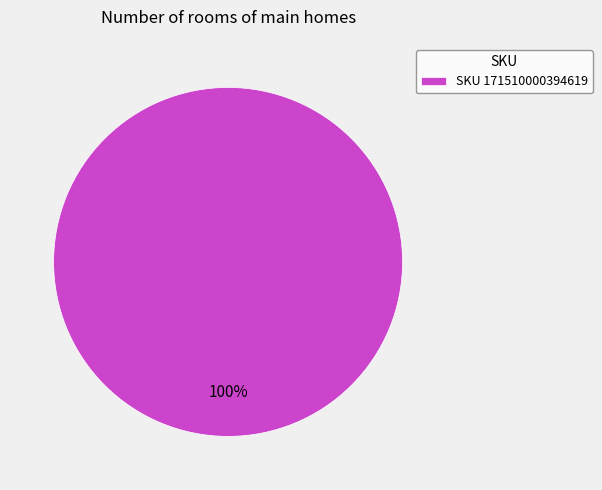

Rank the categories by value from lowest to highest.

SKU 171510000394619